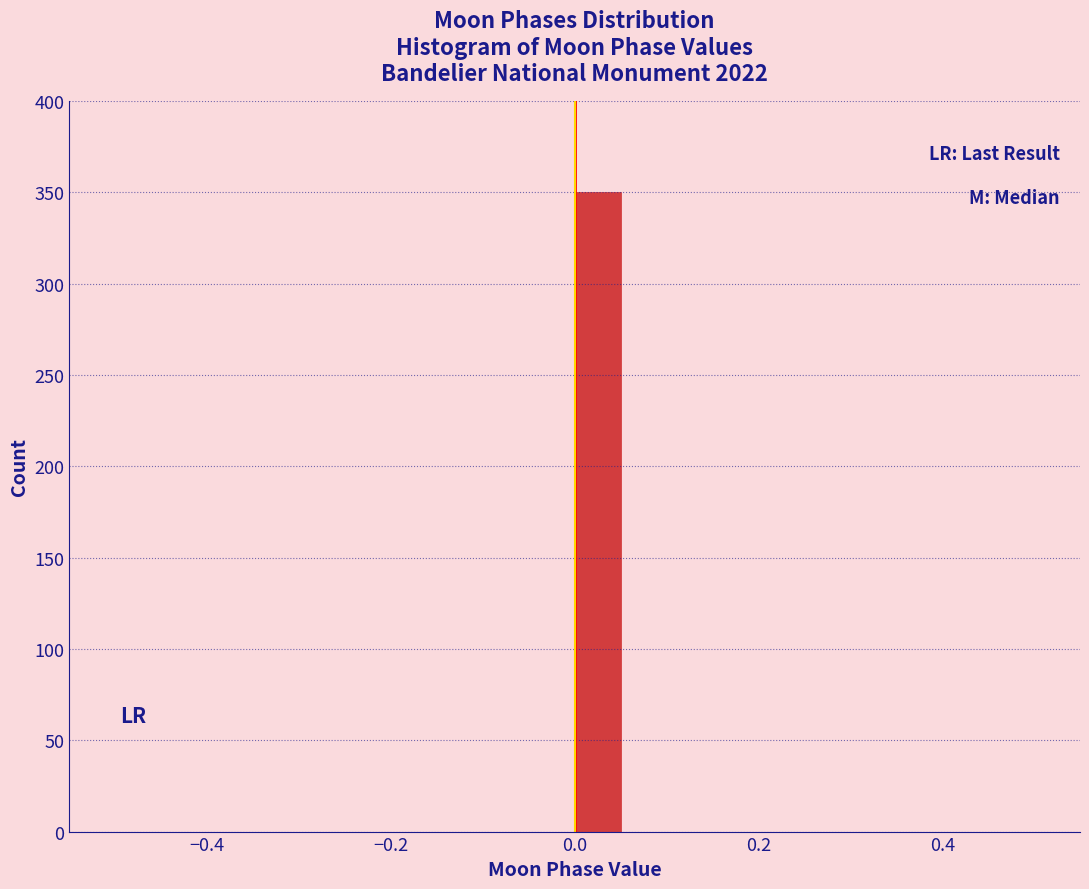

Read against the x-axis, roughly where is the centre of the tallest bar?

0.02